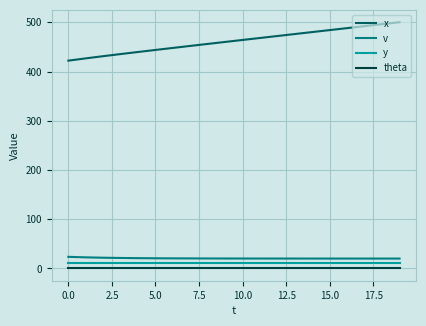

True or false: theta and x cross at least once.

False